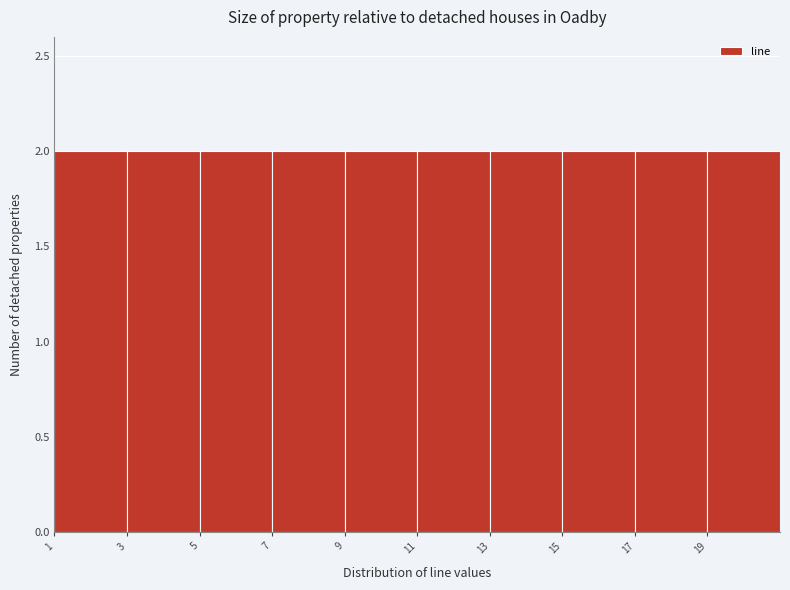

What is the height of the bar covering 17 to 19 on the x-axis? The values are not printed on the chart, so give them approximately, as read against the axis.

2